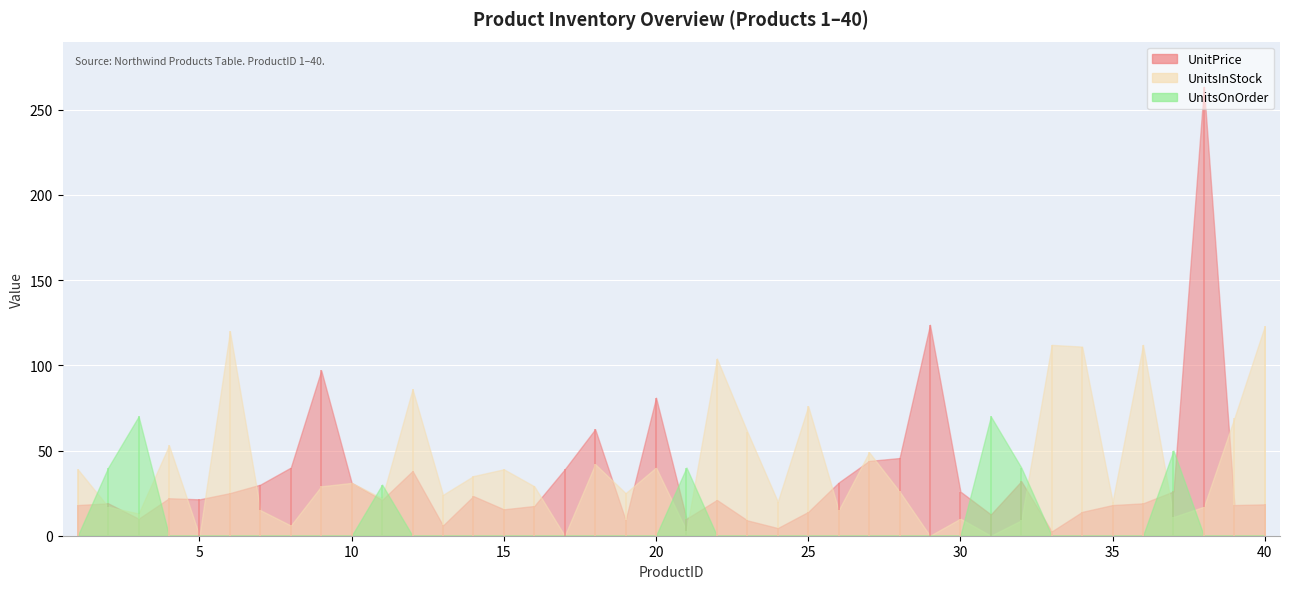

Reading left to right, extract all data points from this chart.

UnitPrice: 18.0	19.0	10.0	22.0	21.4	25.0	30.0	40.0	97.0	31.0	21.0	38.0	6.0	23.2	15.5	17.4	39.0	62.5	9.2	81.0	10.0	21.0	9.0	4.5	14.0	31.2	43.9	45.6	123.8	25.9	12.5	32.0	2.5	14.0	18.0	19.0	26.0	263.5	18.0	18.4
UnitsInStock: 39.0	17.0	13.0	53.0	0.0	120.0	15.0	6.0	29.0	31.0	22.0	86.0	24.0	35.0	39.0	29.0	0.0	42.0	25.0	40.0	3.0	104.0	61.0	20.0	76.0	15.0	49.0	26.0	0.0	10.0	0.0	9.0	112.0	111.0	20.0	112.0	11.0	17.0	69.0	123.0
UnitsOnOrder: 0.0	40.0	70.0	0.0	0.0	0.0	0.0	0.0	0.0	0.0	30.0	0.0	0.0	0.0	0.0	0.0	0.0	0.0	0.0	0.0	40.0	0.0	0.0	0.0	0.0	0.0	0.0	0.0	0.0	0.0	70.0	40.0	0.0	0.0	0.0	0.0	50.0	0.0	0.0	0.0